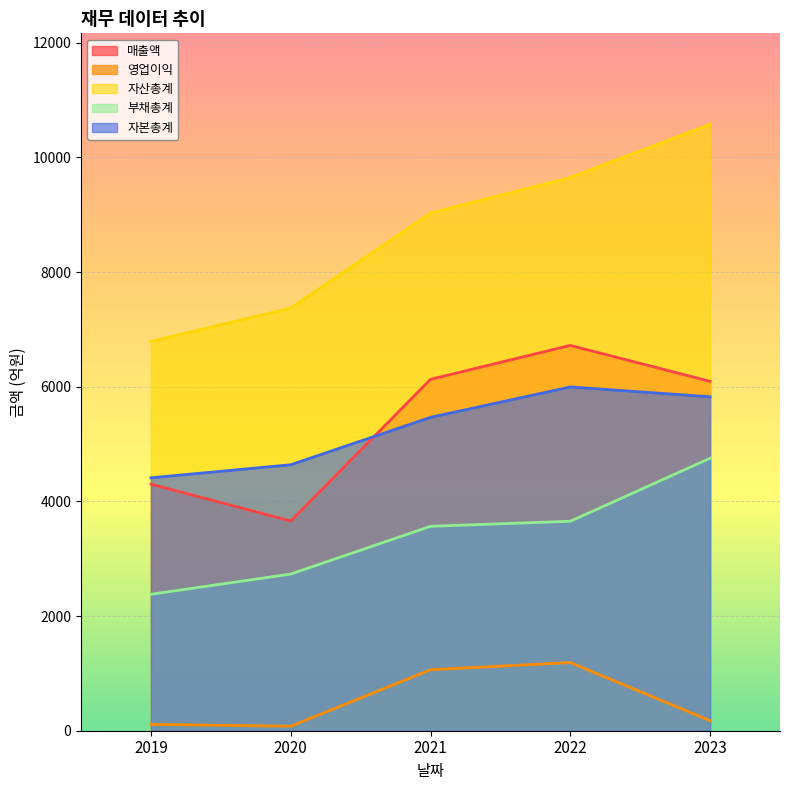

True or false: 부채총계 and 자본총계 intersect in this chart.

False